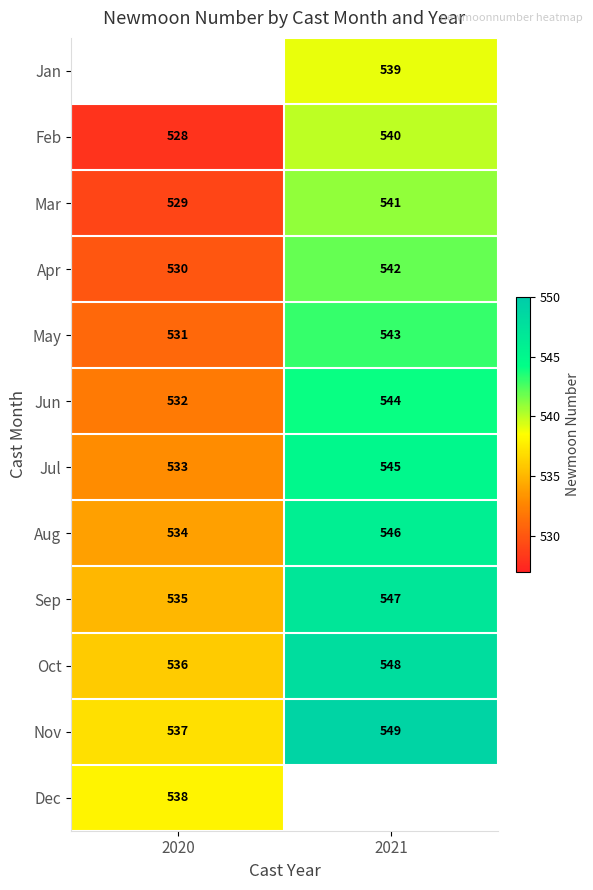

Rank the categories by Nov value from lowest to highest.

2020, 2021